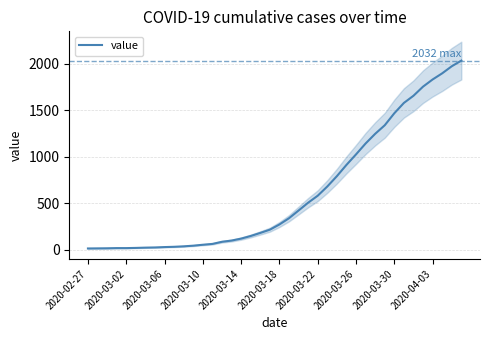

Reading left to right, list all the values displayed in this chart.

13	14	15	17	17	19	22	24	28	31	36	43	53	62	85	98	119	147	180	215	271	338	421	505	580	679	790	911	1024	1141	1245	1337	1466	1577	1654	1752	1829	1895	1971	2032